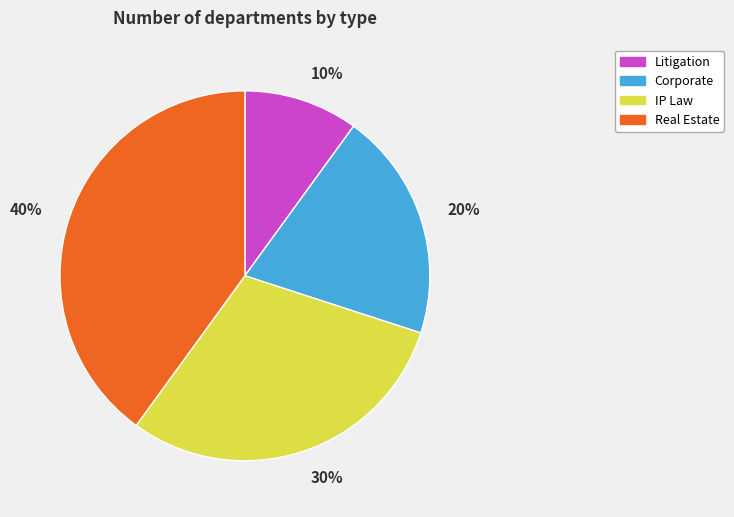

Is it true that Real Estate is 51% of the pie?

False